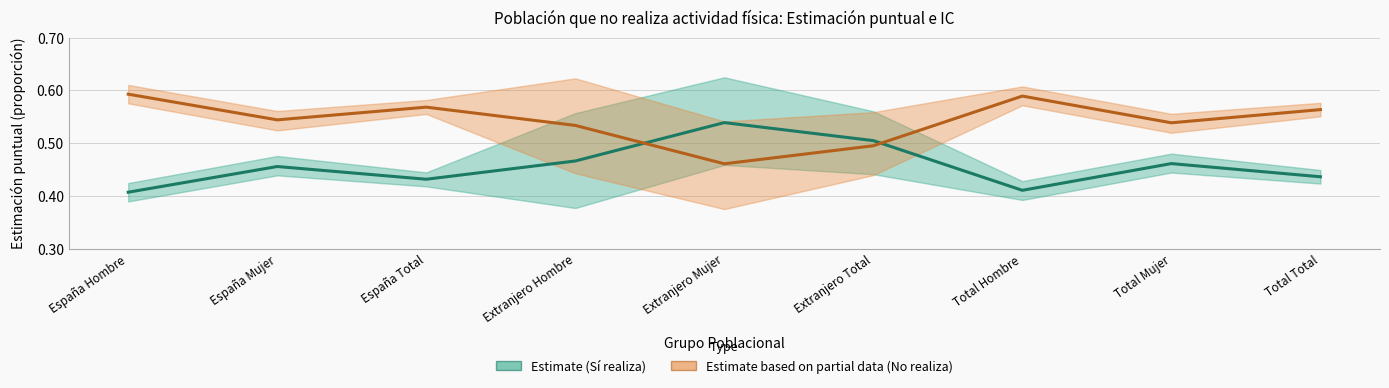

The Estimate based on partial data (No) series shows 0.5 at España Mujer. True or false?

True